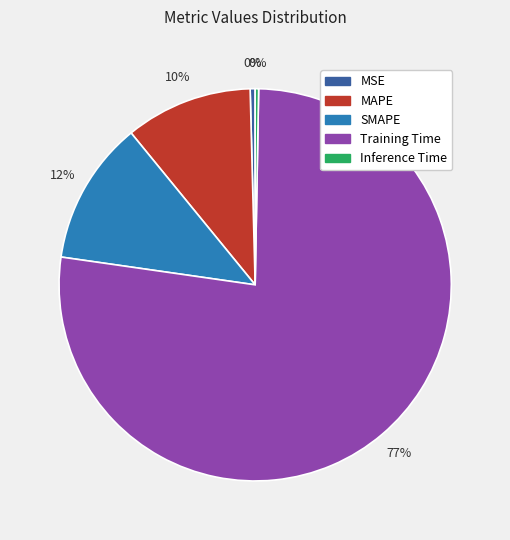

Do MSE and Training Time together represent more than half of the pie?

Yes